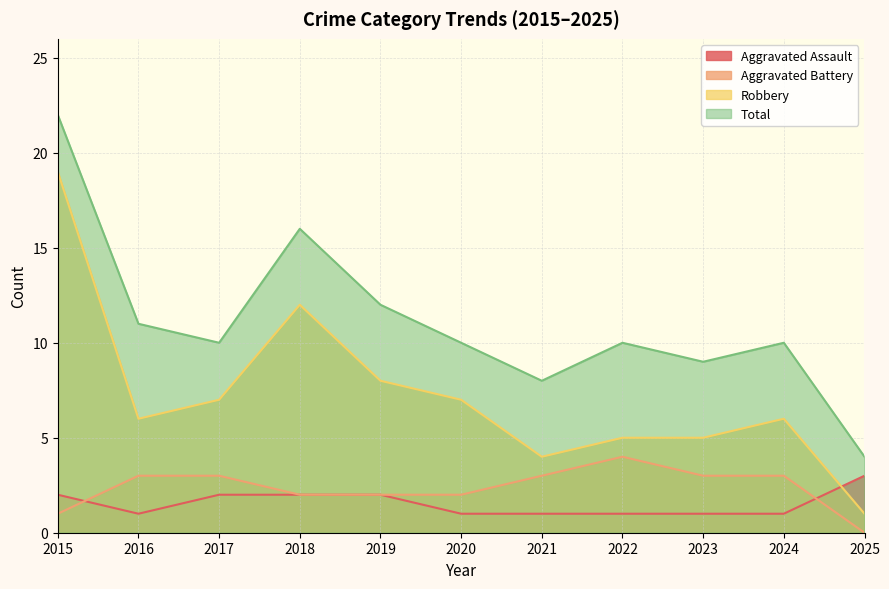

At how many categories does at least one series exceed 6?

10